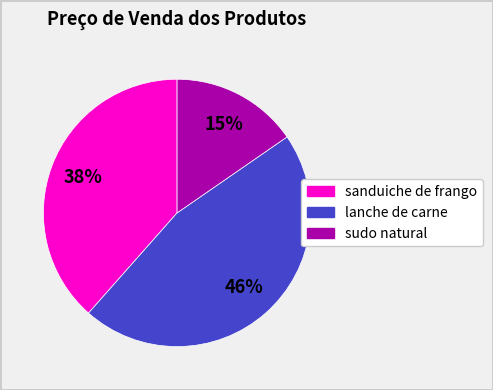

To the nearest percent, what percentage of the pie is sanduiche de frango?

38%